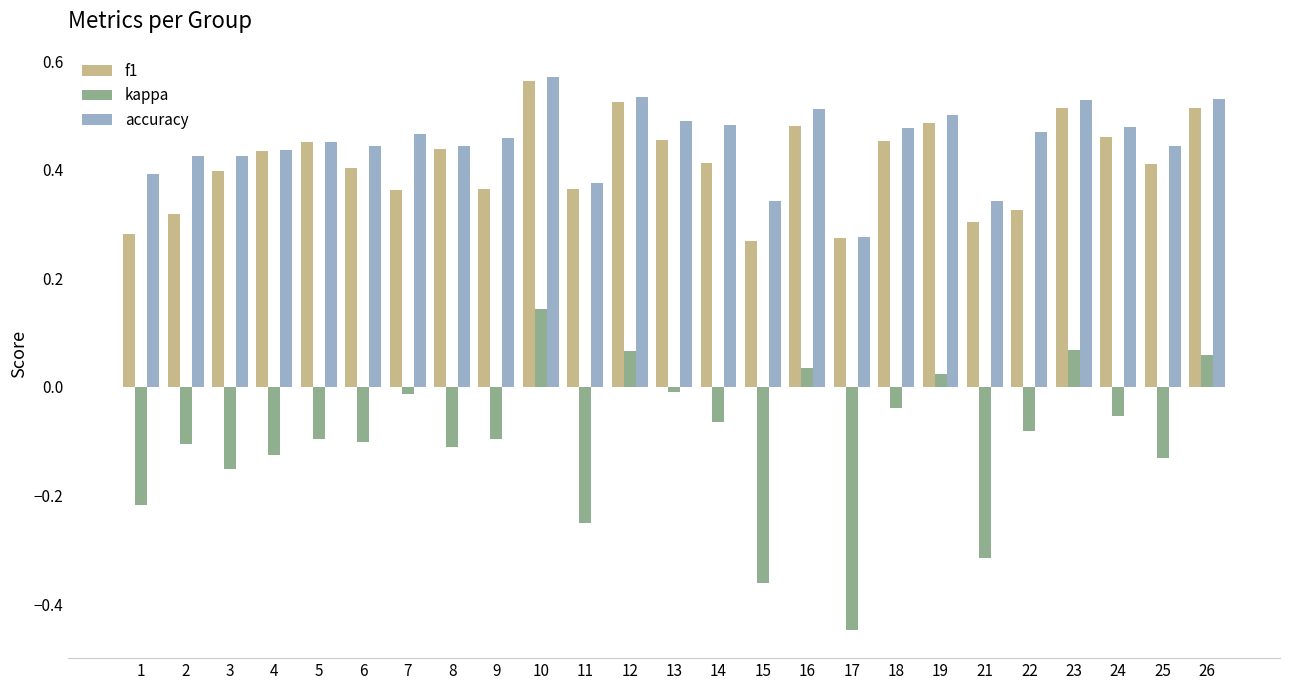

What is the sum of all accuracy values?

11.3